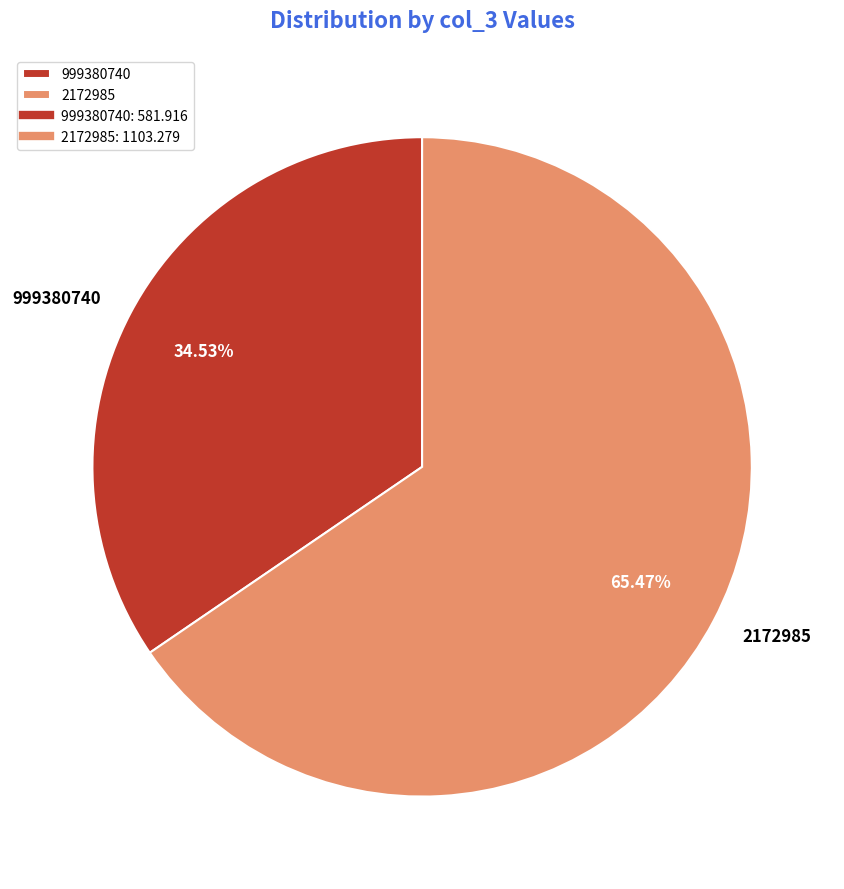

To the nearest percent, what percentage of the pie is 999380740?

35%